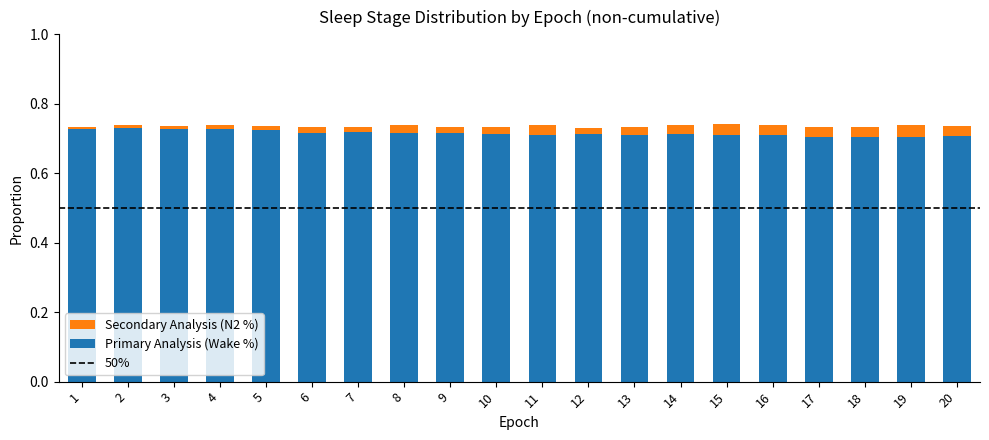

True or false: Primary Analysis (Wake %) has a value of 0.2 at 12.

False